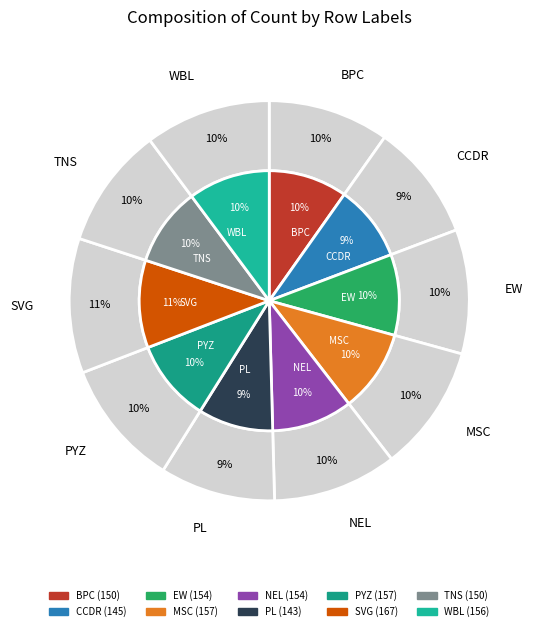

What percentage is the TNS slice, to the nearest percent?

10%